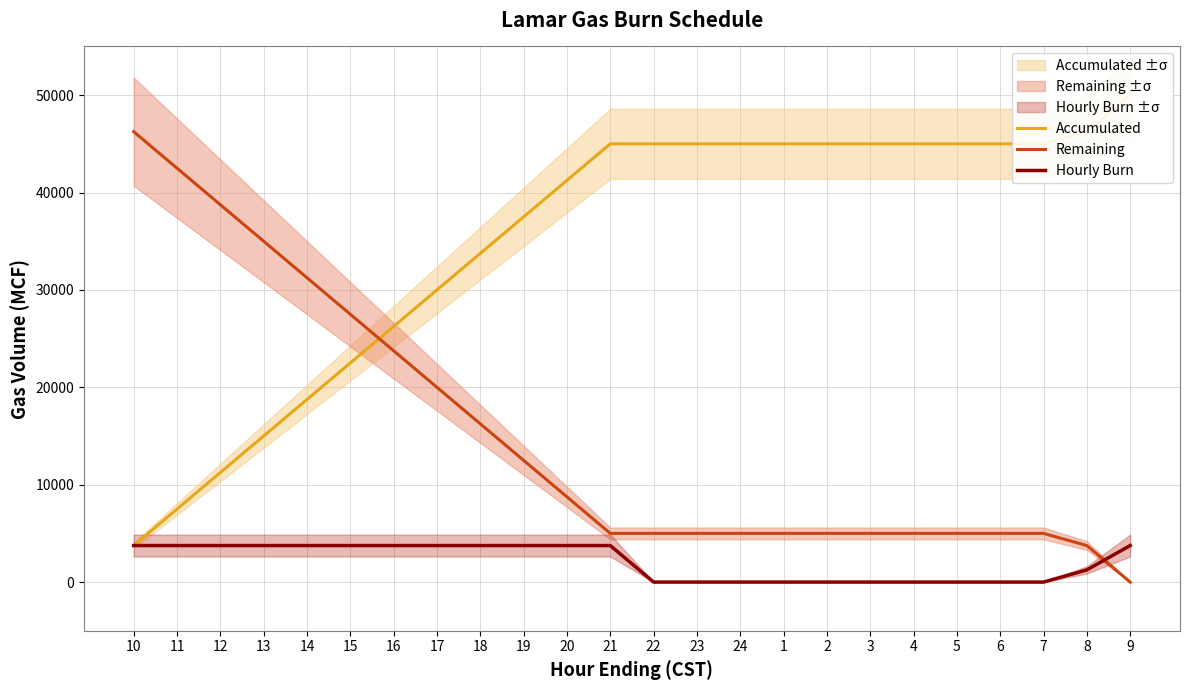

What are all the series names shown in the legend?

Accumulated, Remaining, Hourly Burn